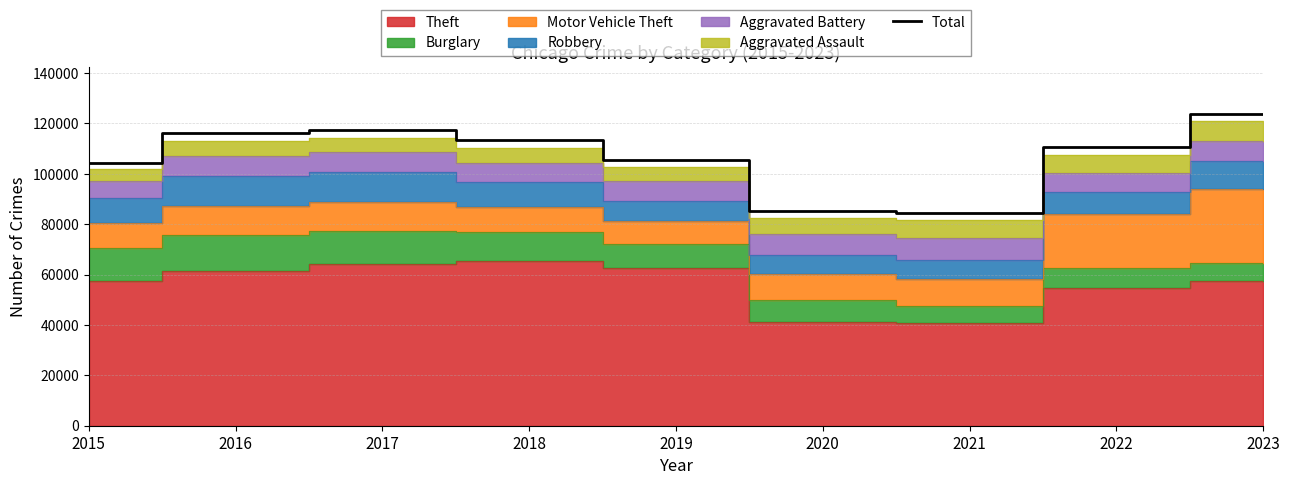

What value does the data have at 2023, to the nearest 100?

123700